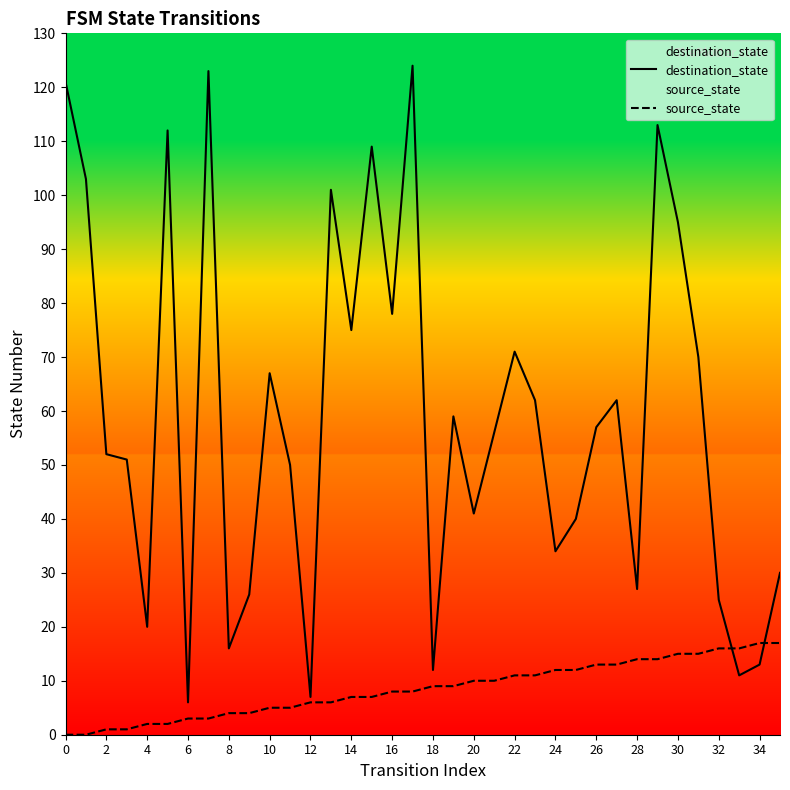

Rank the series by their average value, from lowest to highest.

source_state, destination_state